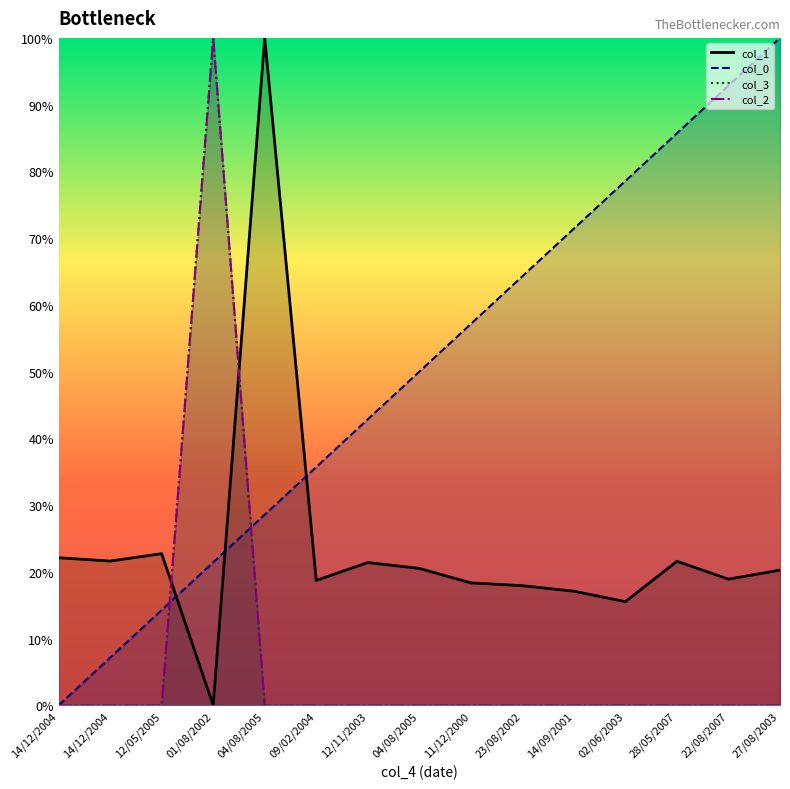

Is the value of col_3 at 22/08/2007 greater than the value of col_0 at 02/06/2003?

No